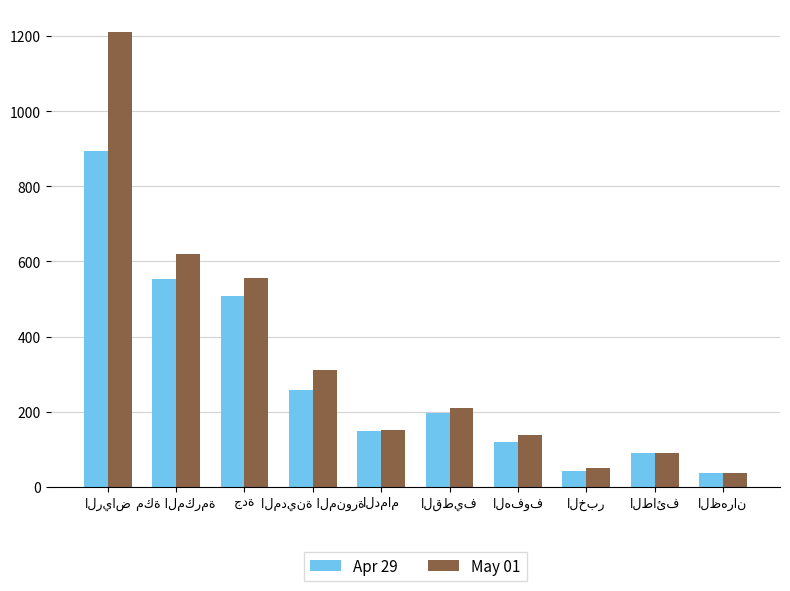

How many data points in May 01 are less than 210?

5